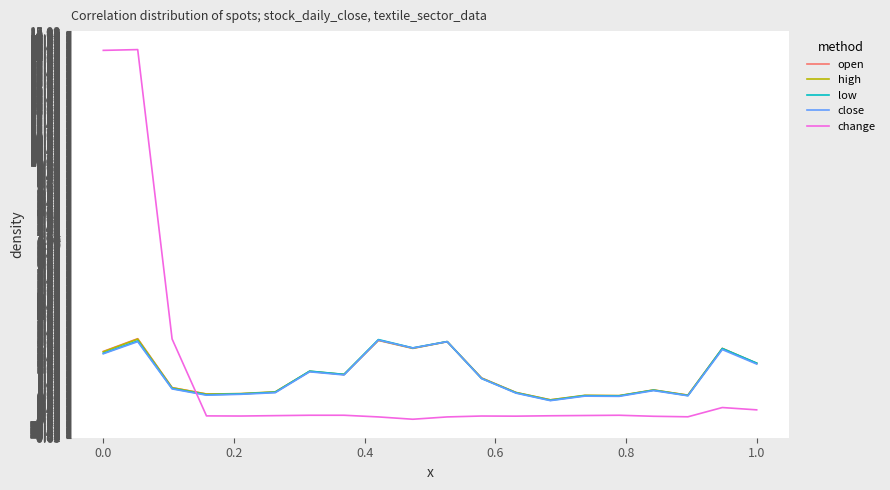

Which series ends up on top after the final intersection of close and change?

close